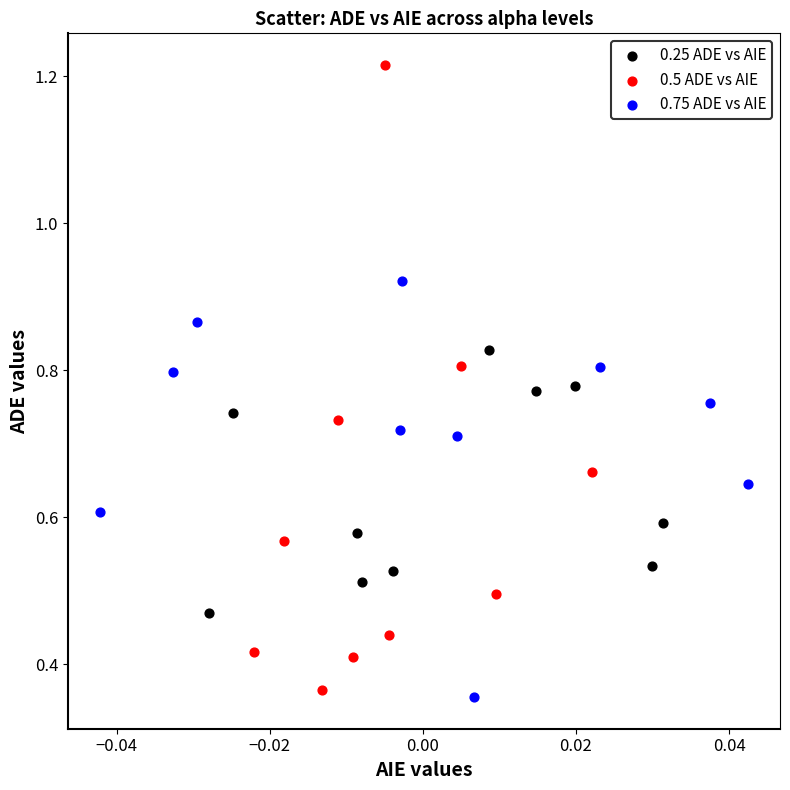

Which series has the largest Y range (max minus min)?

0.5 ADE vs AIE